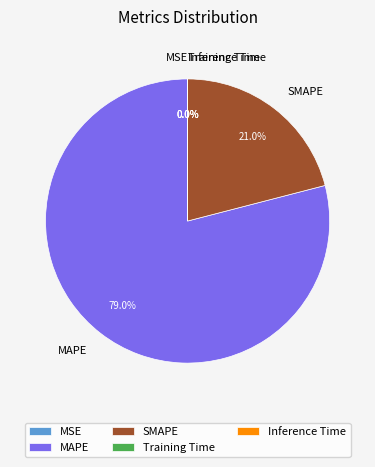

Which slice is the largest?

MAPE